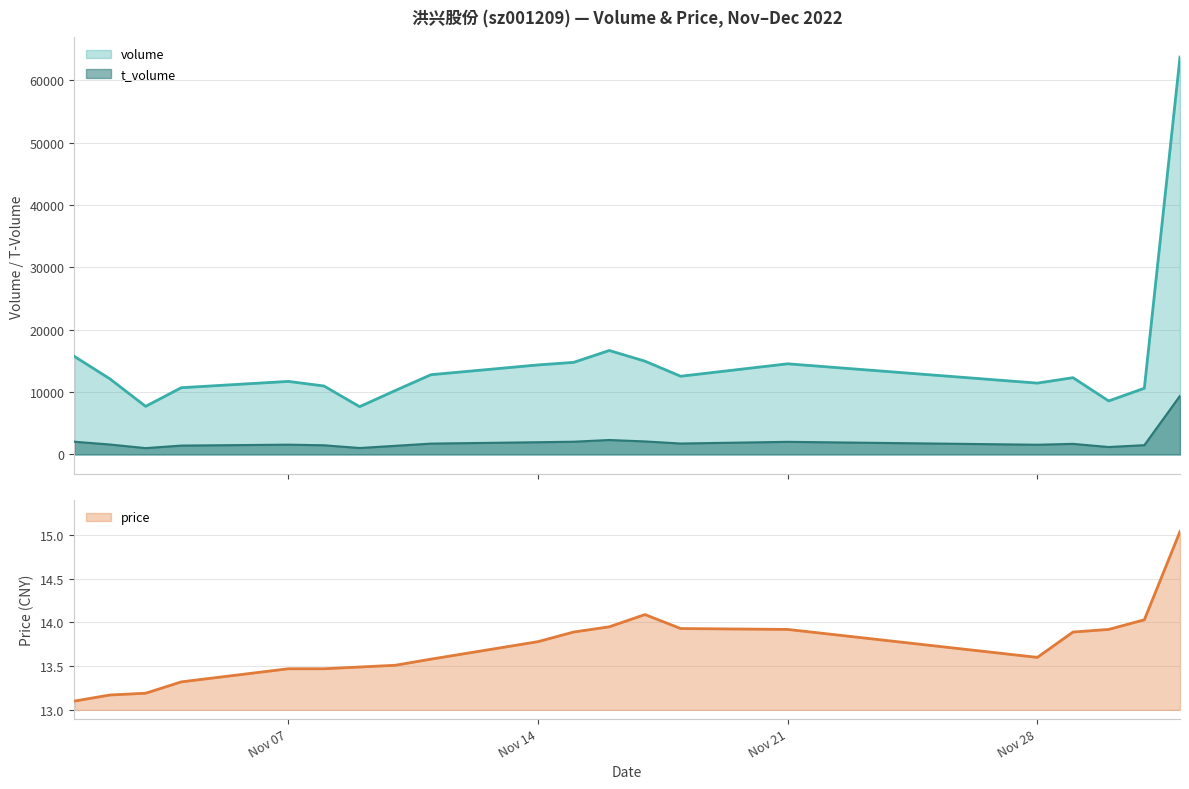

True or false: price and volume intersect in this chart.

False